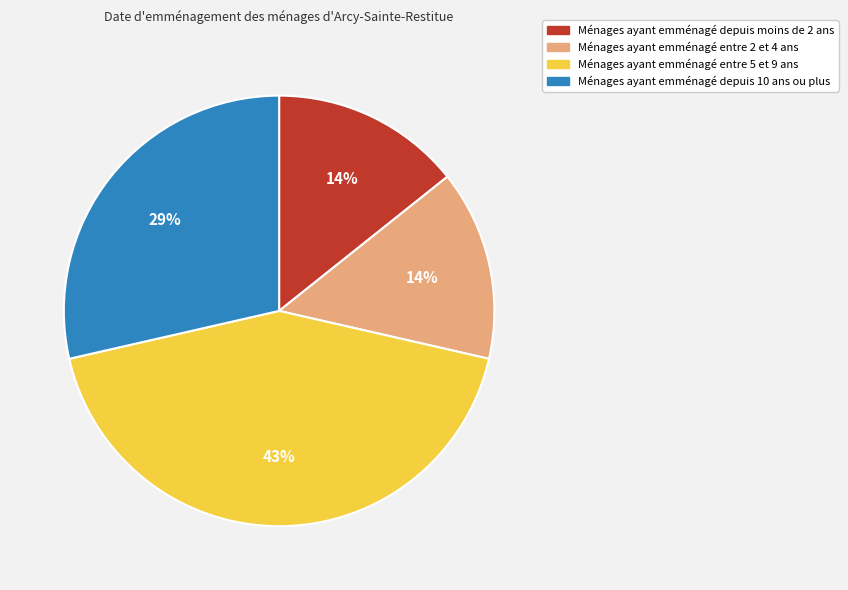

To the nearest percent, what is the average slice percentage?

25%